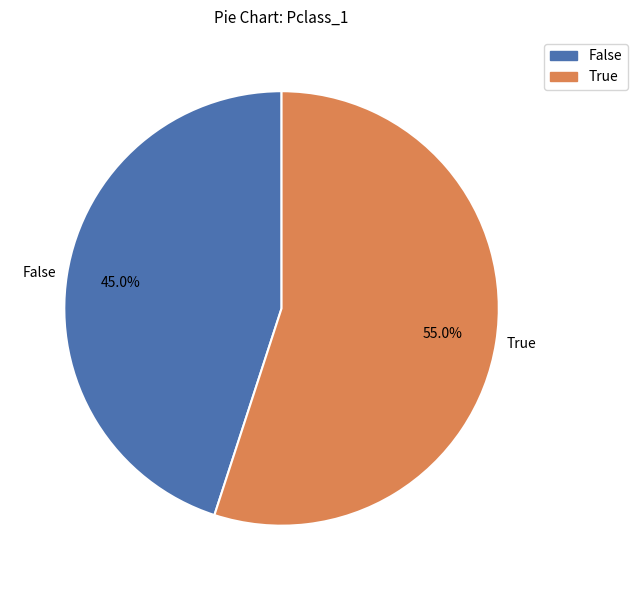

Does True account for over 50% of the chart?

Yes